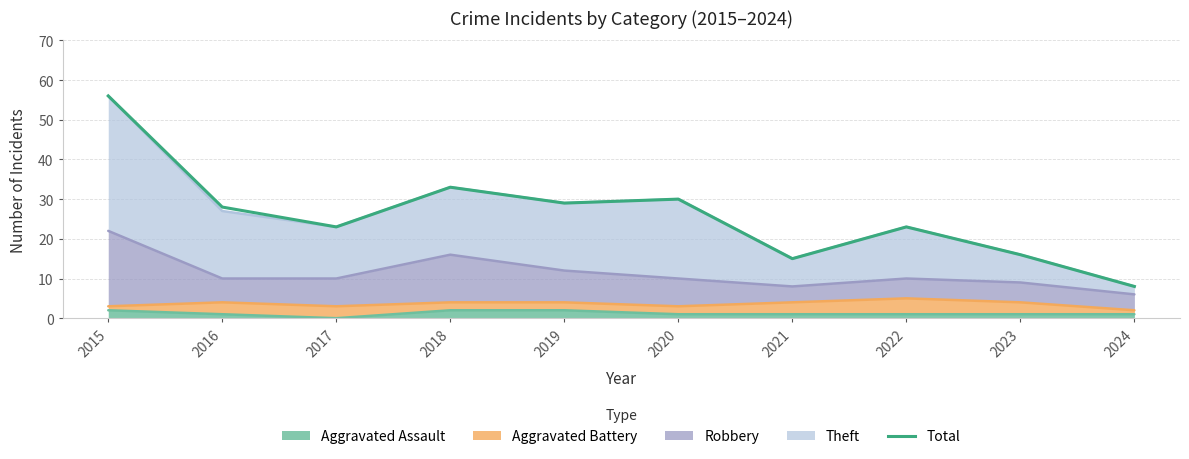

Where is the data nearest to the value 32?

2018